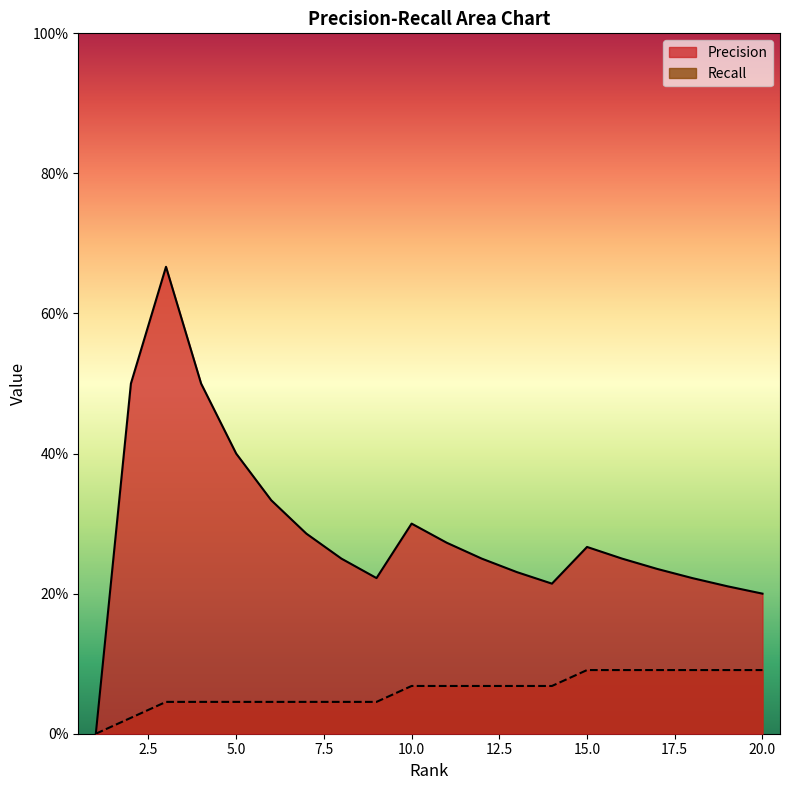

Is it true that Precision equals 0.3 at 20?

False